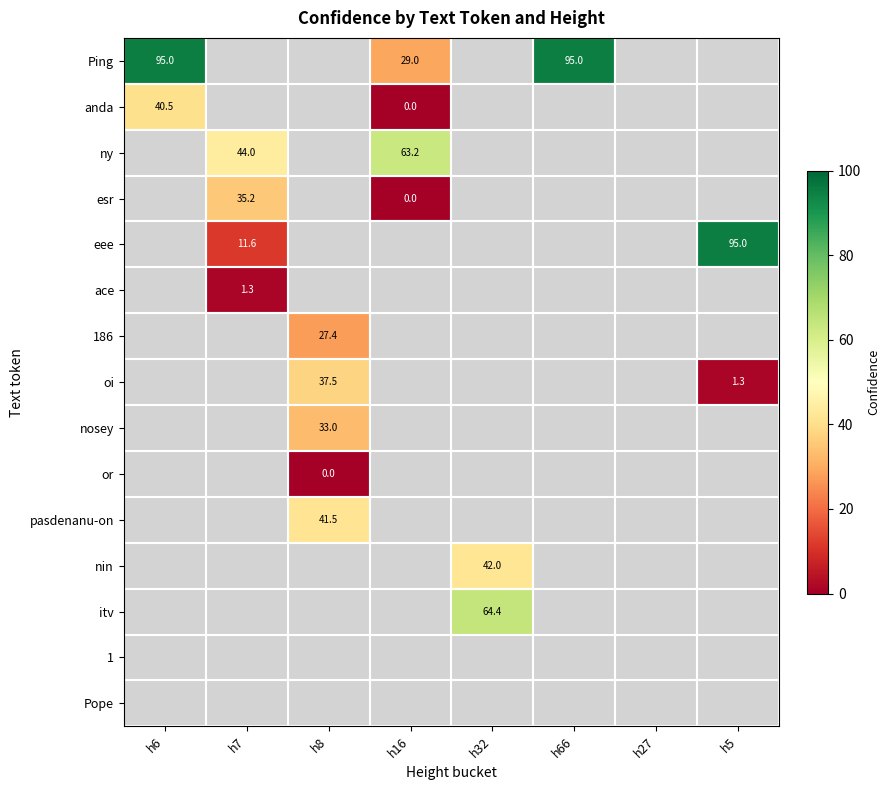

Which has a higher value, h27 or h32?

h32